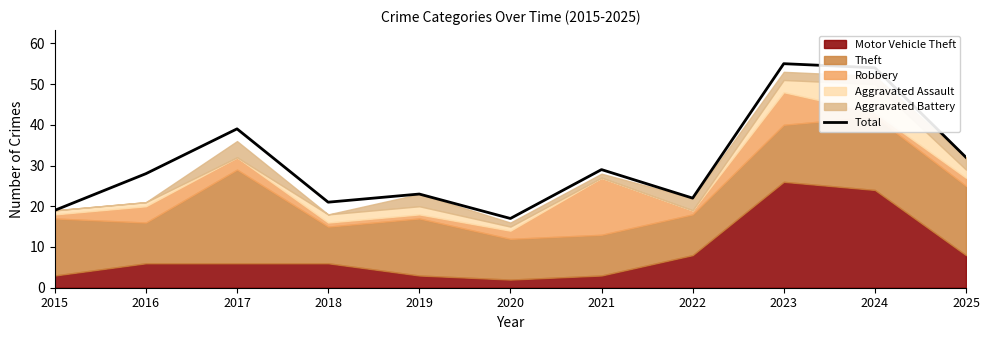

How many lines are shown in the chart?

1